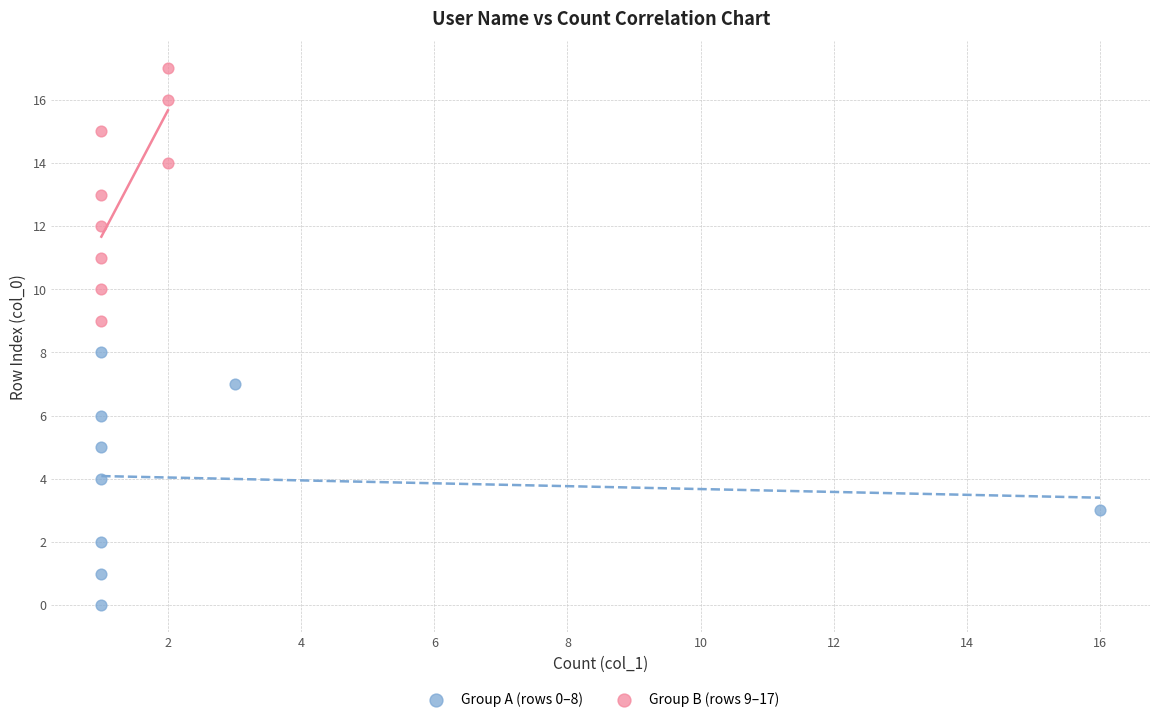

What are all the series names shown in the legend?

Group A (rows 0–8), Group B (rows 9–17)